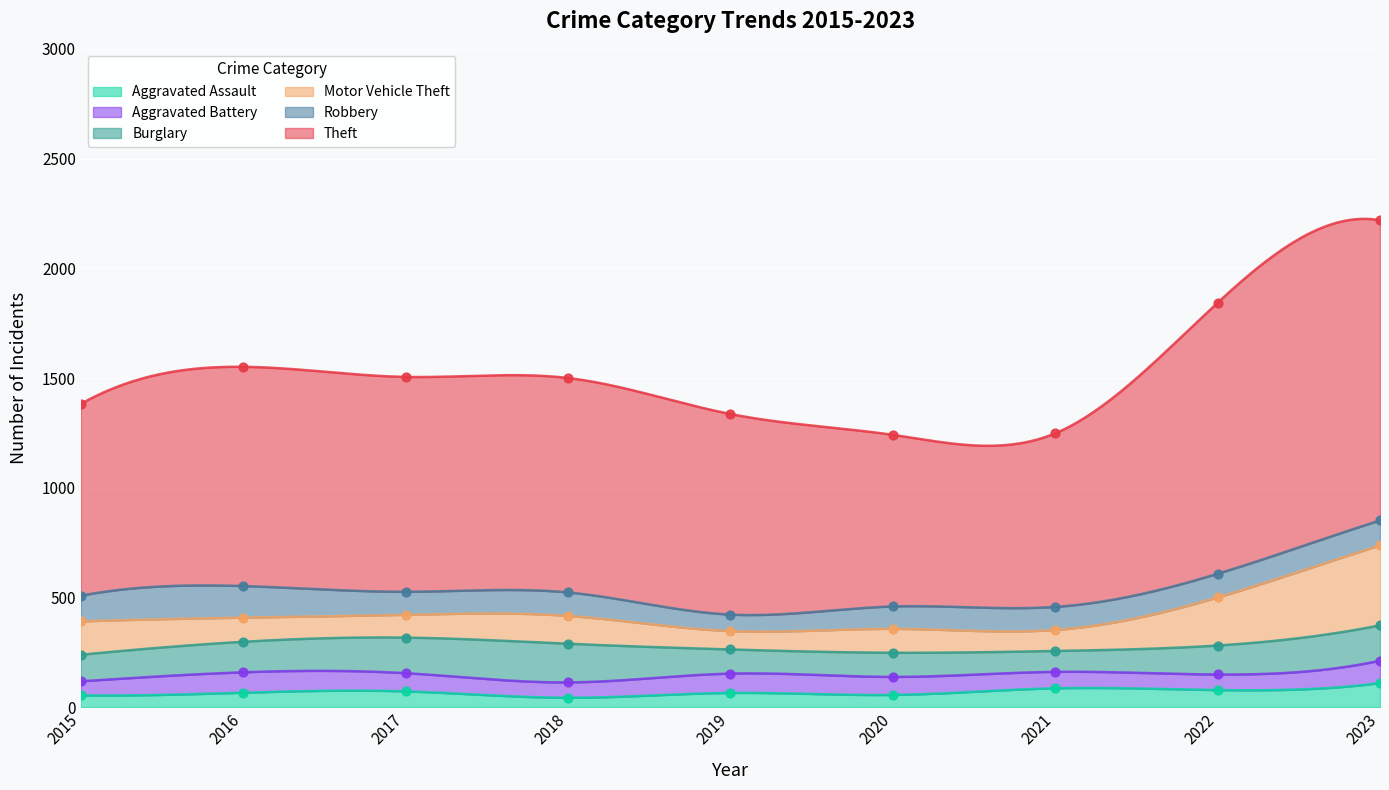

Which series reaches the minimum Y coordinate?

Aggravated Assault